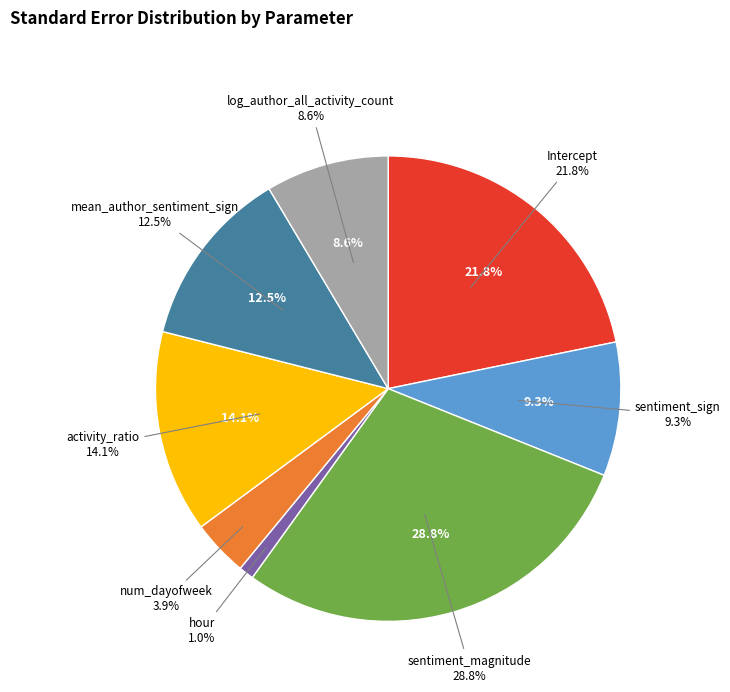

Combined, do sentiment_sign and mean_author_sentiment_sign account for over 50%?

No